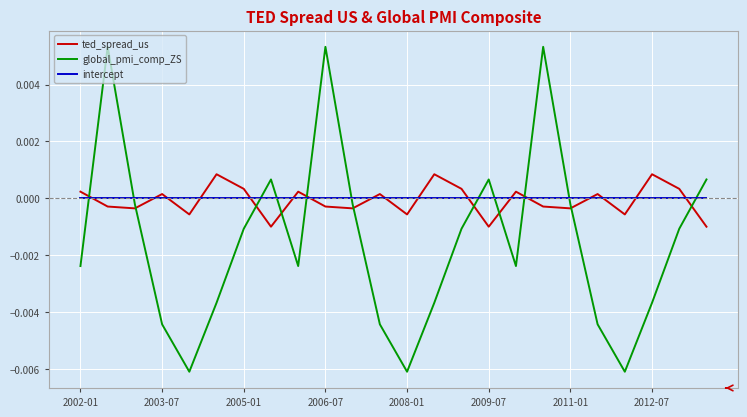

List the series in order of their peak value, lowest first.

intercept, ted_spread_us, global_pmi_comp_ZS